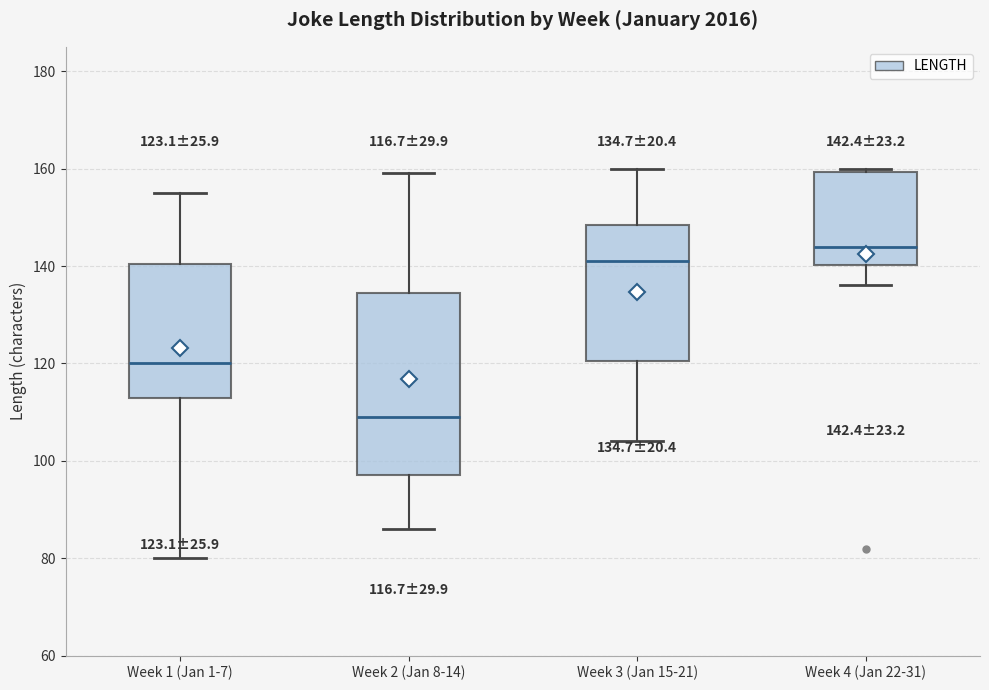

Which box is the tallest, from its lower edge to its upper edge?

Week 2 (Jan 8-14)